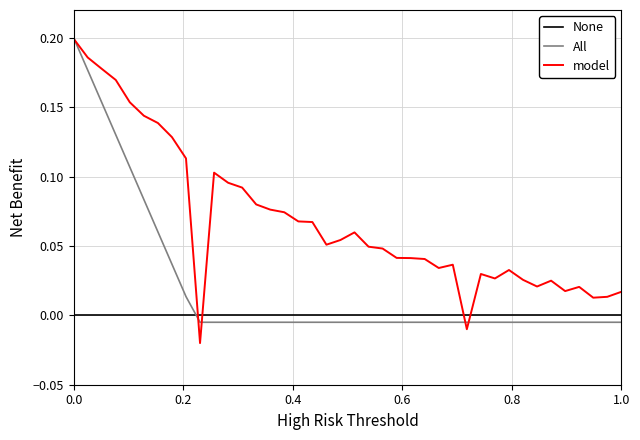

What are all the series names shown in the legend?

None, All, model